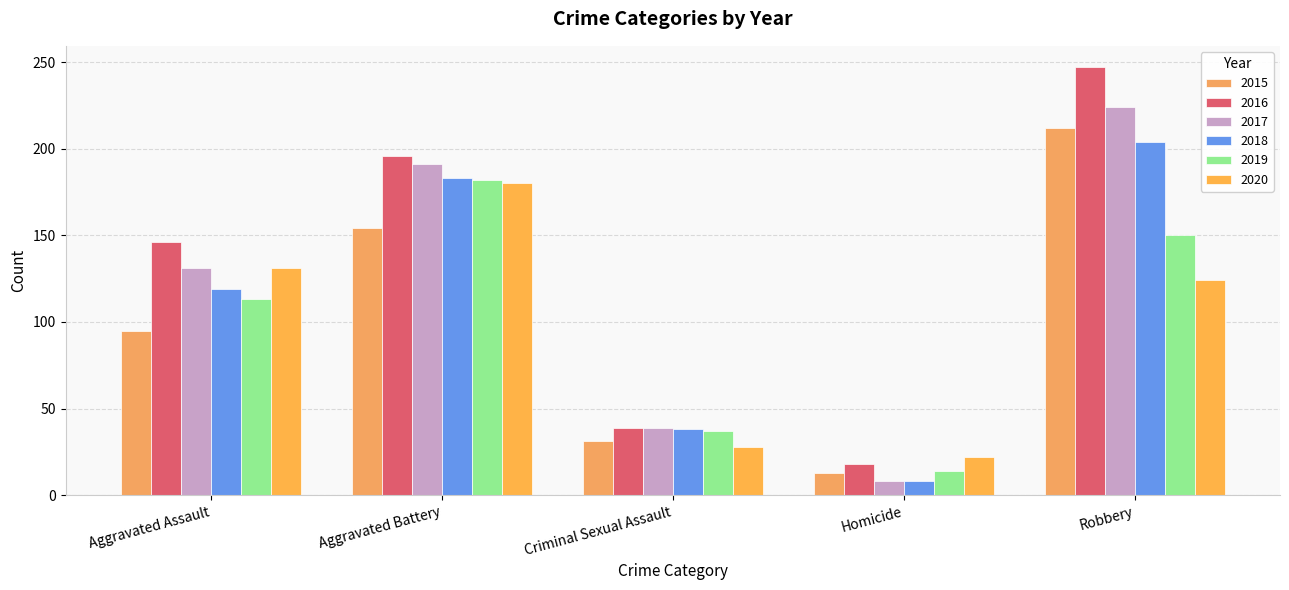

What is the total value across all series at Aggravated Assault?

735